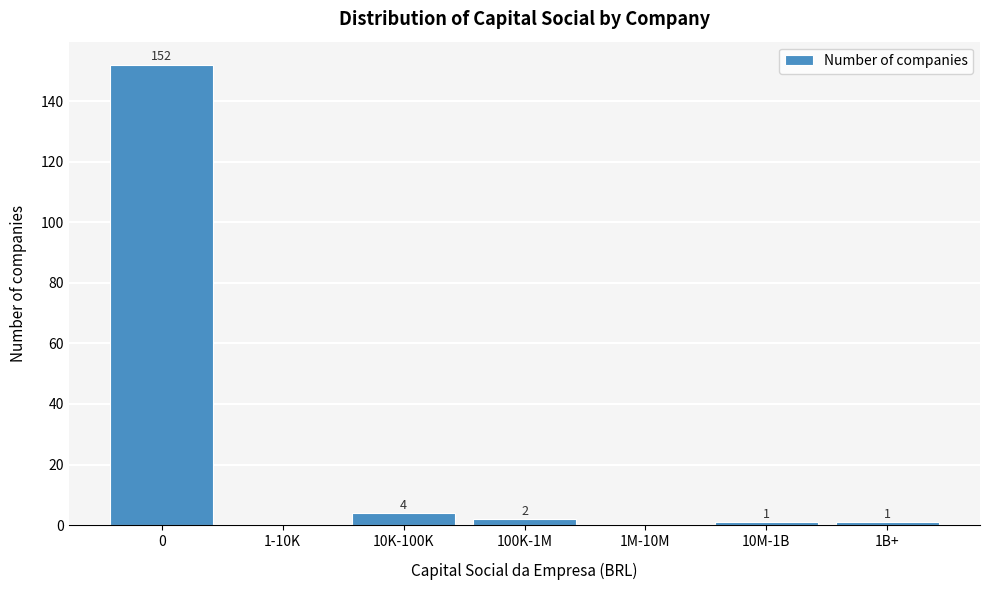

Reading left to right, extract all data points from this chart.

0=152	1-10K=0	10K-100K=4	100K-1M=2	1M-10M=0	10M-1B=1	1B+=1